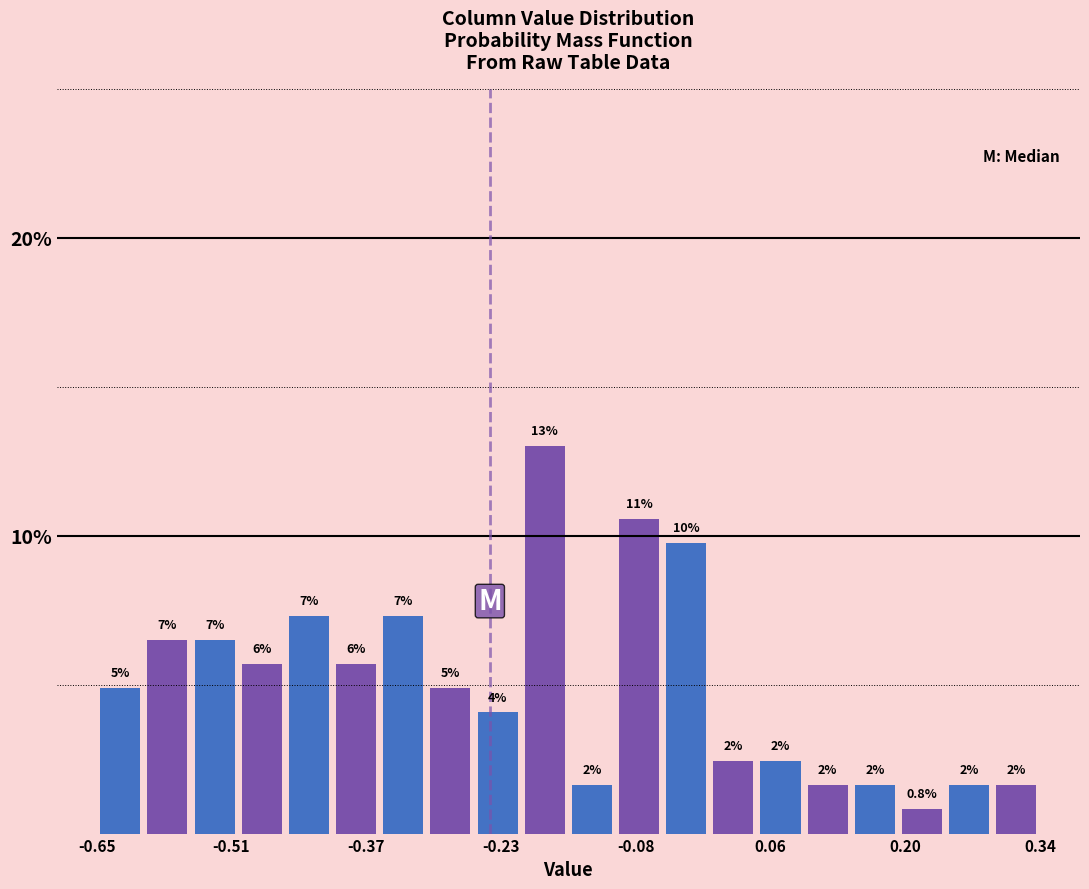

Around what value on the x-axis is the tallest bar? Give the approximate position of its centre, as read against the axis.

-0.18